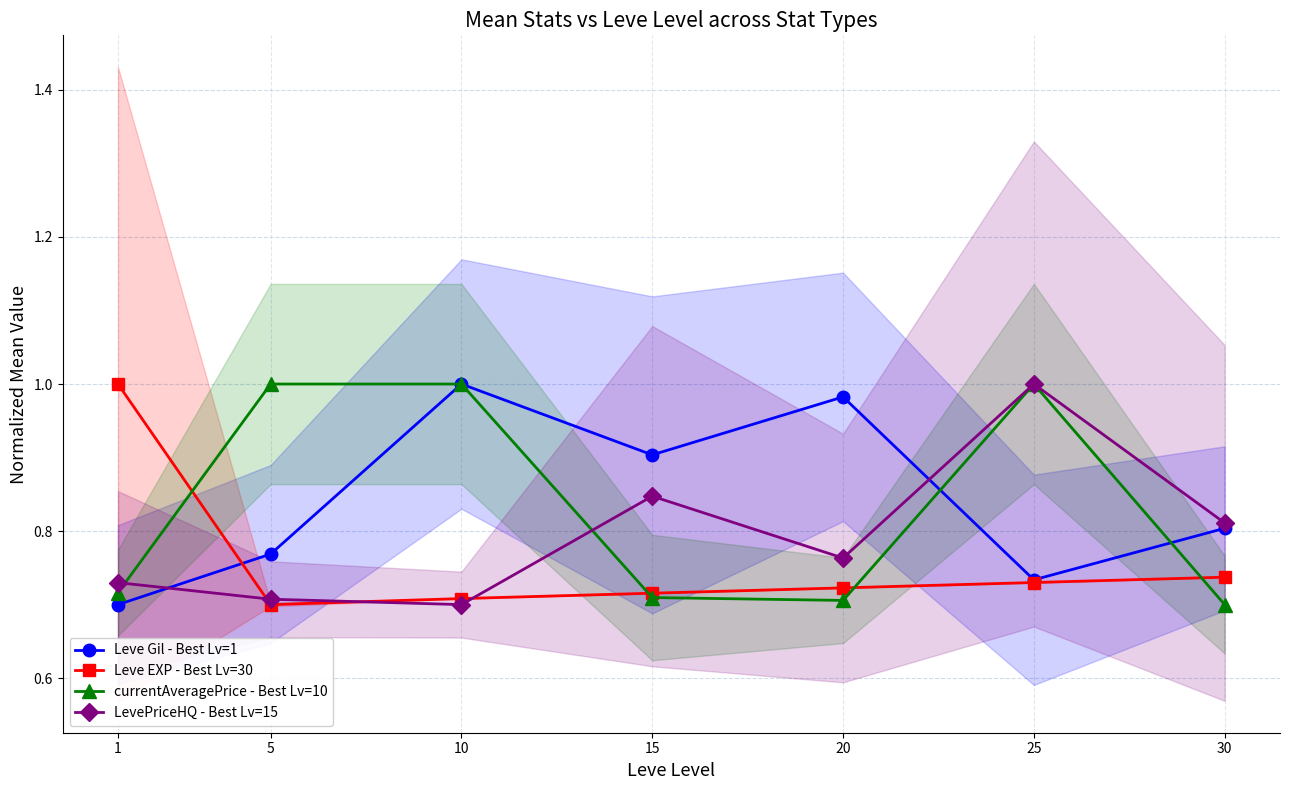

Reading left to right, list all the values displayed in this chart.

Leve Gil - Best Lv=1: 1=0.7	5=0.8	10=1.0	15=0.9	20=1.0	25=0.7	30=0.8
Leve EXP - Best Lv=30: 1=1.0	5=0.7	10=0.7	15=0.7	20=0.7	25=0.7	30=0.7
currentAveragePrice - Best Lv=10: 1=0.7	5=1.0	10=1.0	15=0.7	20=0.7	25=1.0	30=0.7
LevePriceHQ - Best Lv=15: 1=0.7	5=0.7	10=0.7	15=0.8	20=0.8	25=1.0	30=0.8